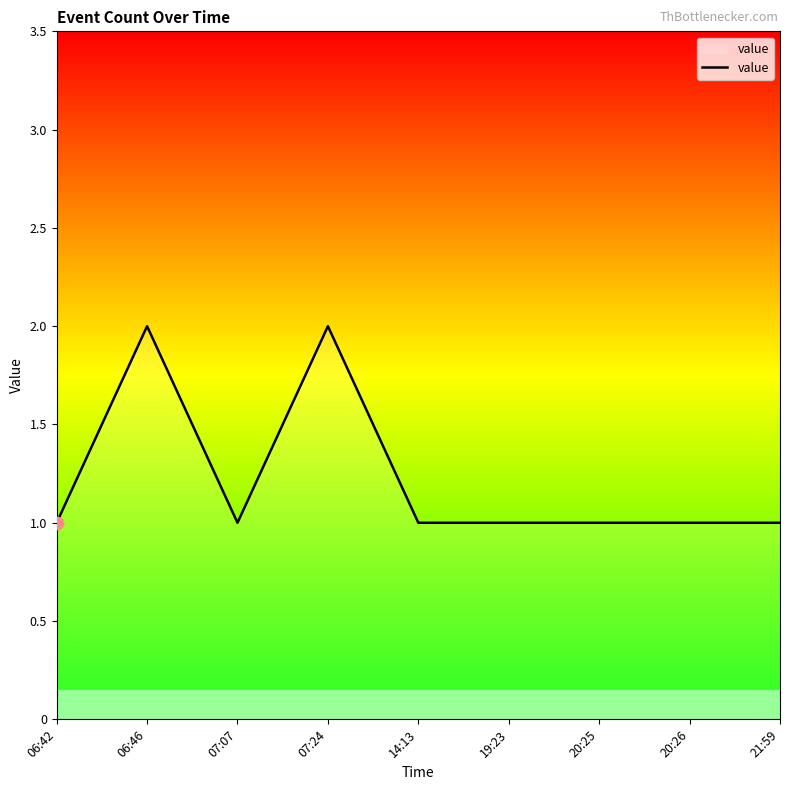

Between 14:13 and 07:24, which is larger?

07:24